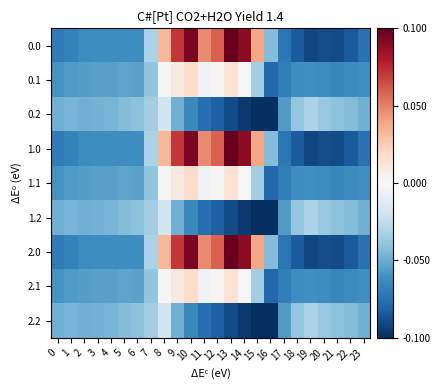

How many data points does each series have?

24